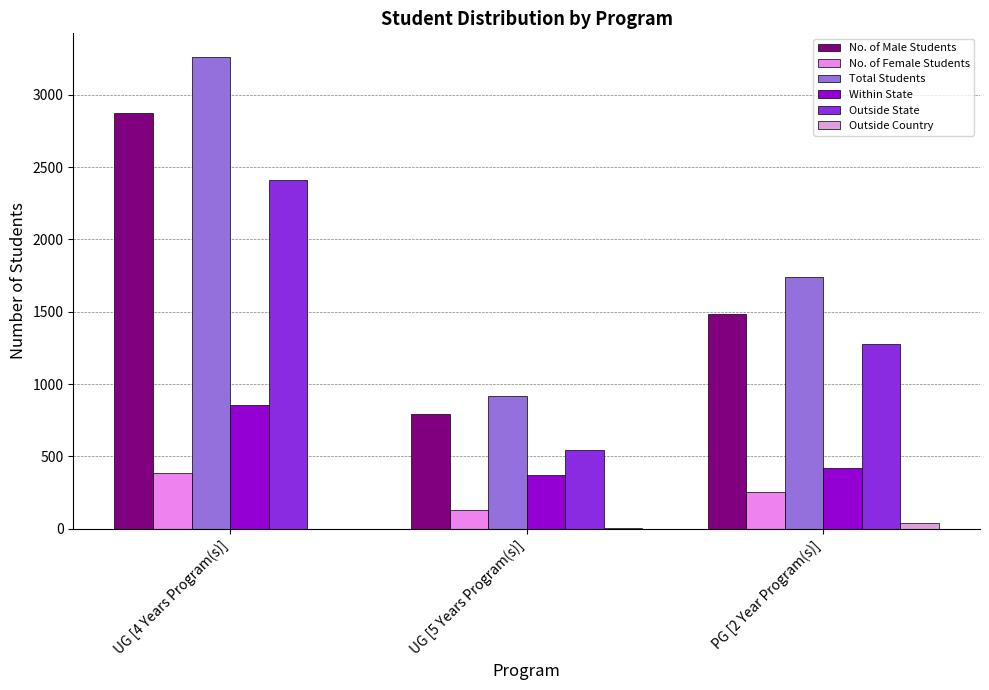

Which series has the largest total across all categories?

Total Students